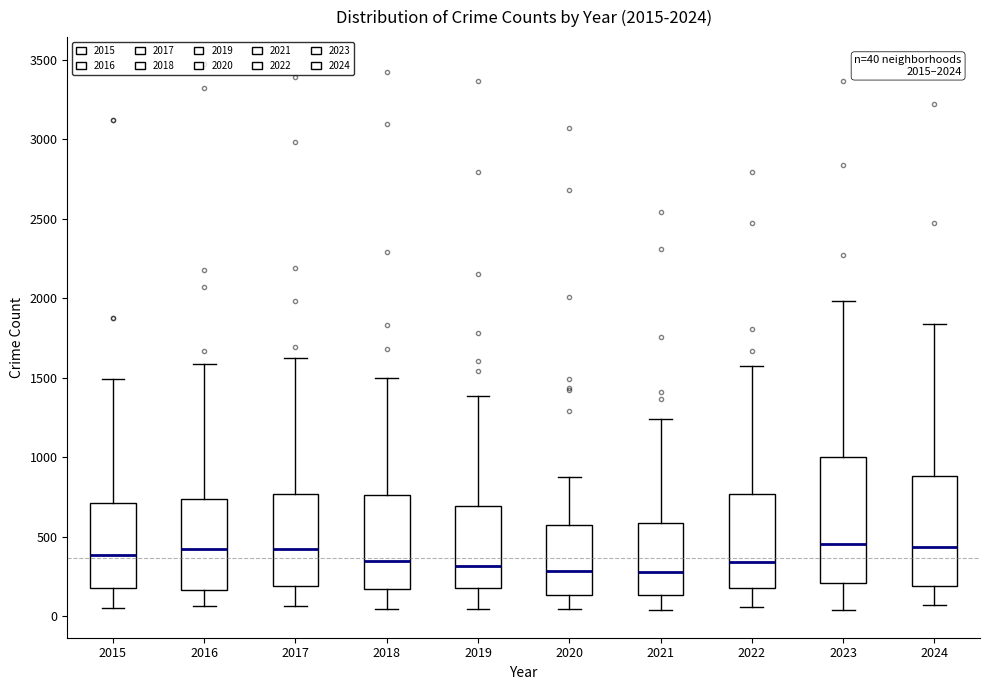

Comparing the boxes themselves (not the whiskers), which one is the tallest?

2023